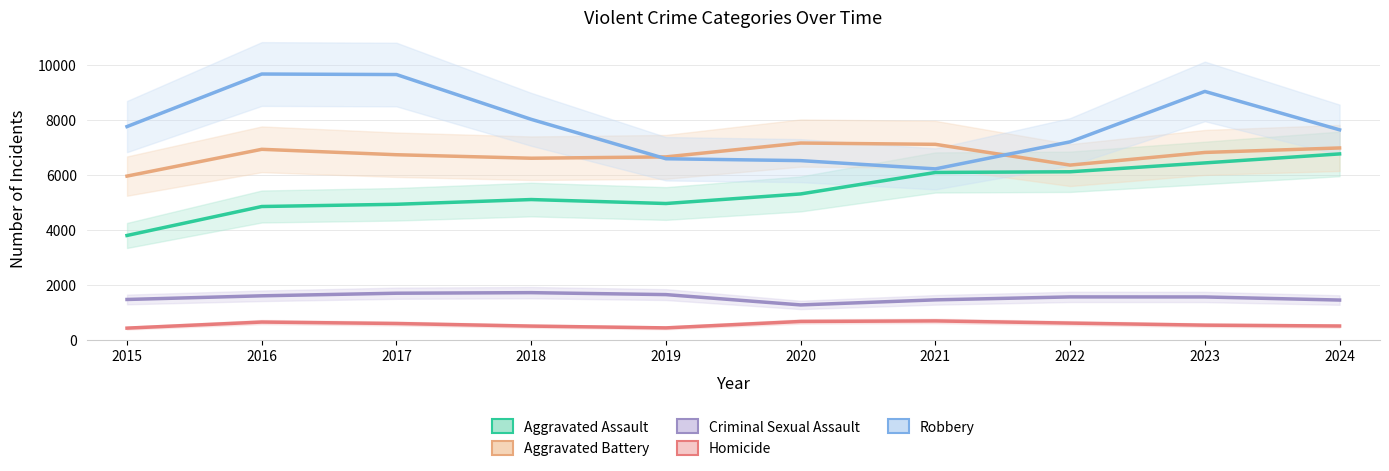

What is the sum of all Criminal Sexual Assault values?

15376